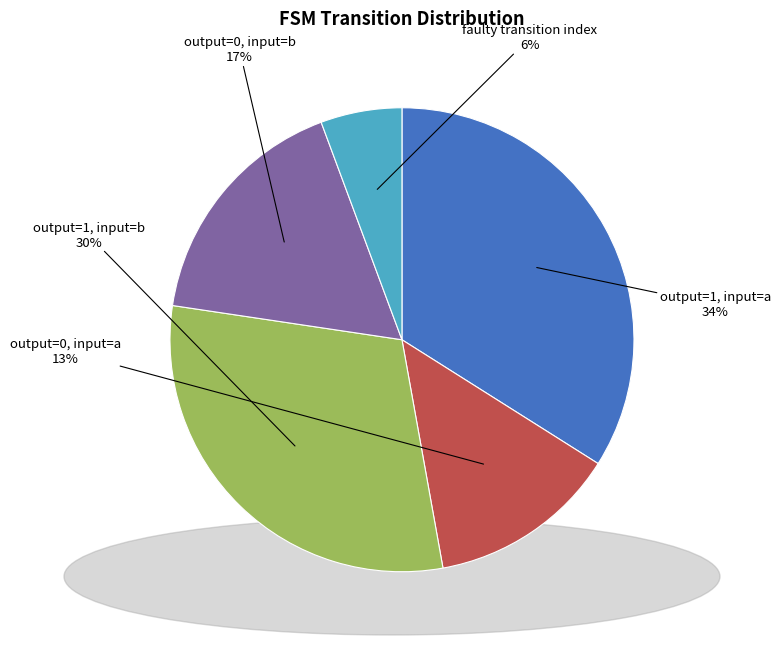

To the nearest percent, what is the difference between the largest and smallest slice percentages?

28%